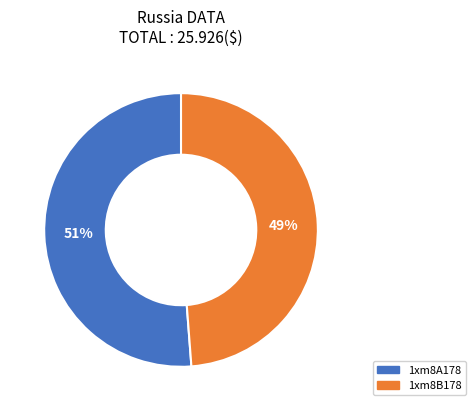

Approximately how many times larger is the value at 1xm8B178 compared to 1xm8A178?

1.0